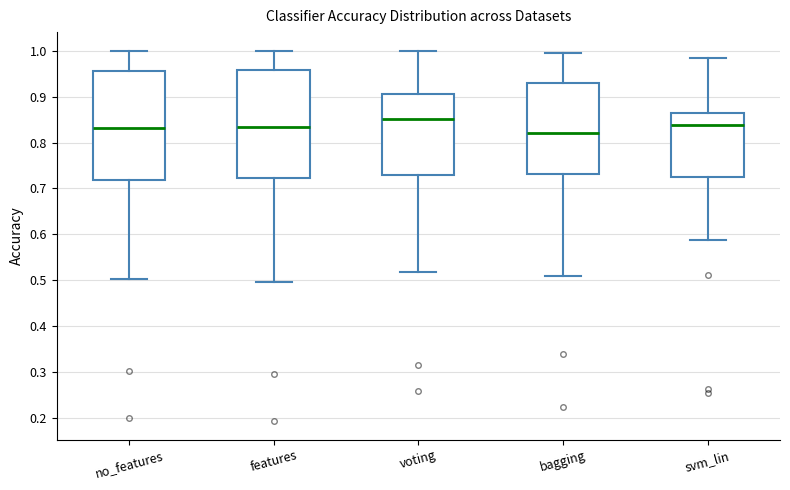

Reading left to right, read every box against the y-axis: the position of its median line, the range the box covers, and the ends of its whiskers. The values are not printed on the chart, so give them approximately, as read against the axis.

no_features: median 0.83, box 0.72 to 0.96, whiskers 0.50 to 1.00
features: median 0.83, box 0.72 to 0.96, whiskers 0.50 to 1.00
voting: median 0.85, box 0.73 to 0.91, whiskers 0.52 to 1.00
bagging: median 0.82, box 0.73 to 0.93, whiskers 0.51 to 1.00
svm_lin: median 0.84, box 0.72 to 0.87, whiskers 0.59 to 0.98